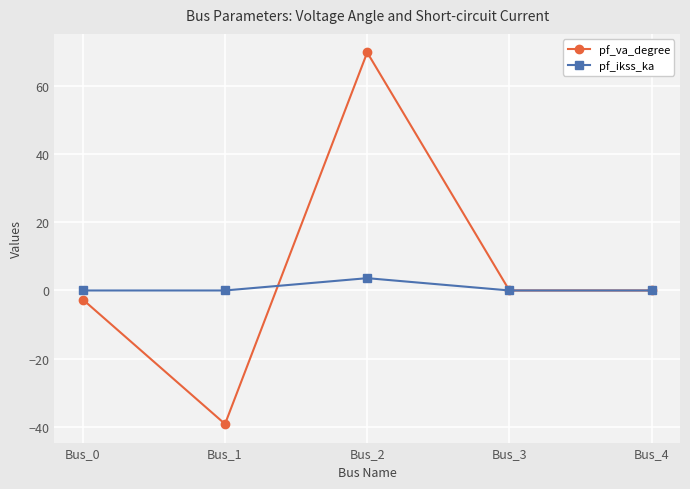

Which series has the widest spread of values?

pf_va_degree